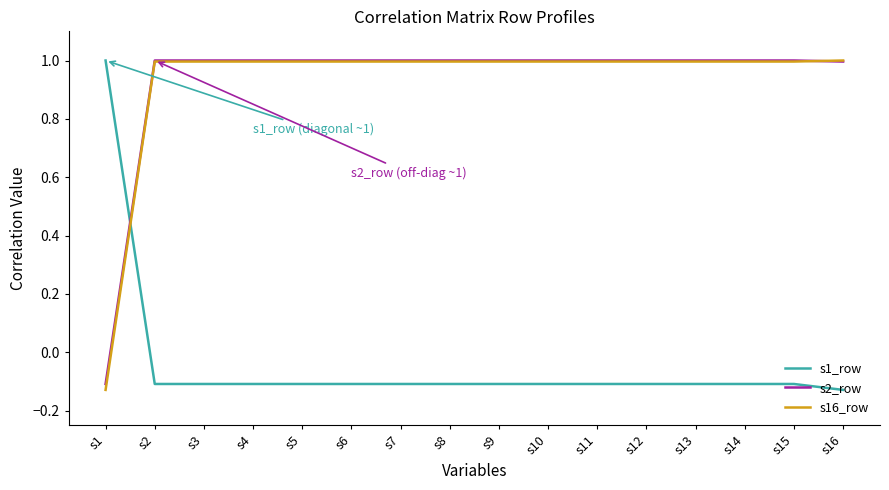

True or false: s16_row and s1_row cross at least once.

True